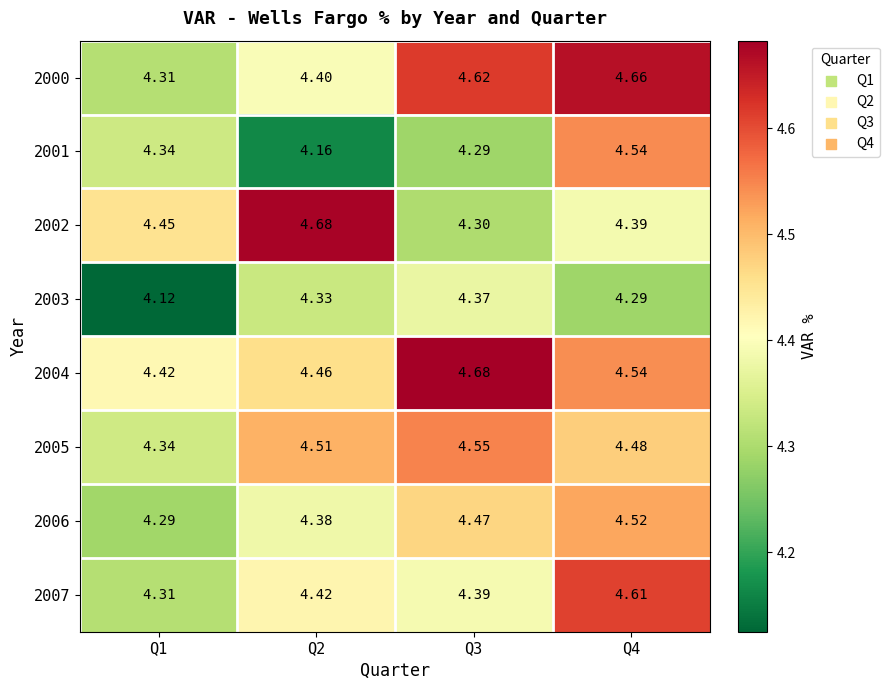

Which series has the largest total across all categories?

2004